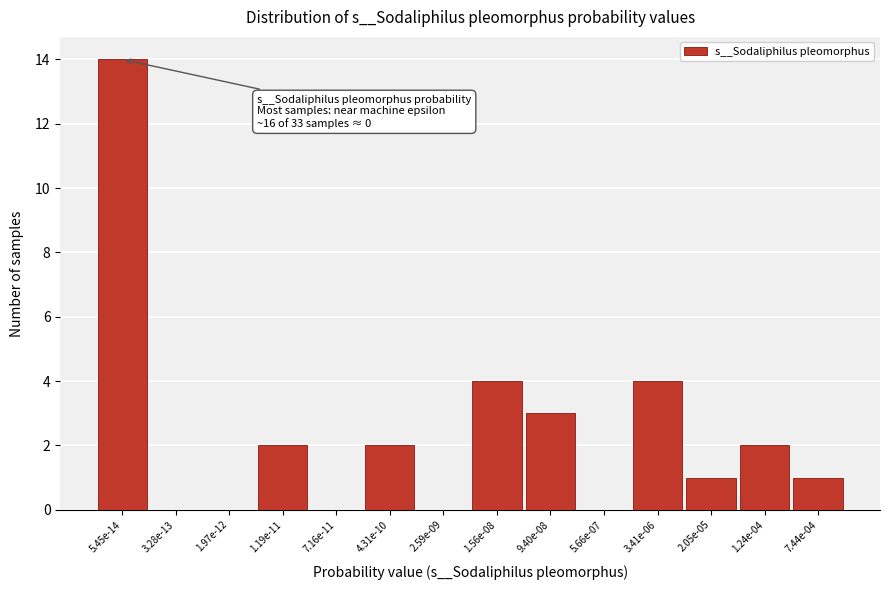

Reading right to left, list all the values displayed in this chart.

7.44e-04=1	1.24e-04=2	2.05e-05=1	3.41e-06=4	5.66e-07=0	9.40e-08=3	1.56e-08=4	2.59e-09=0	4.31e-10=2	7.16e-11=0	1.19e-11=2	1.97e-12=0	3.28e-13=0	5.45e-14=14